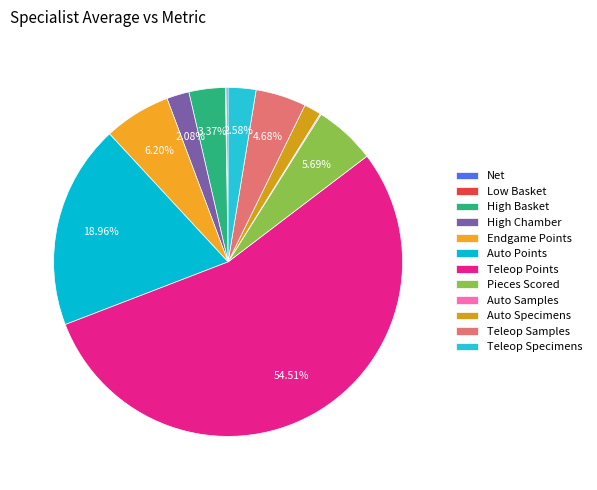

Is Endgame Points the majority of the pie?

No